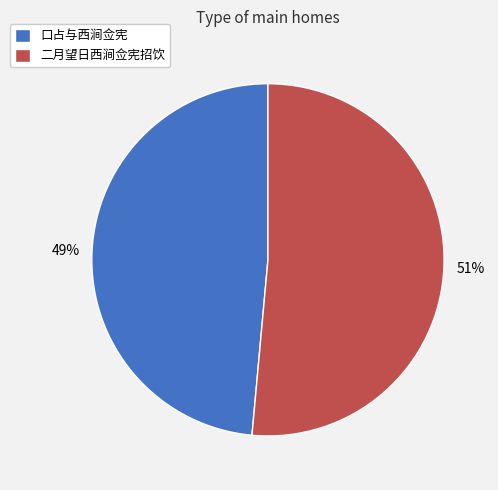

Between 二月望日西涧佥宪招饮 and 口占与西涧佥宪, which is larger?

二月望日西涧佥宪招饮